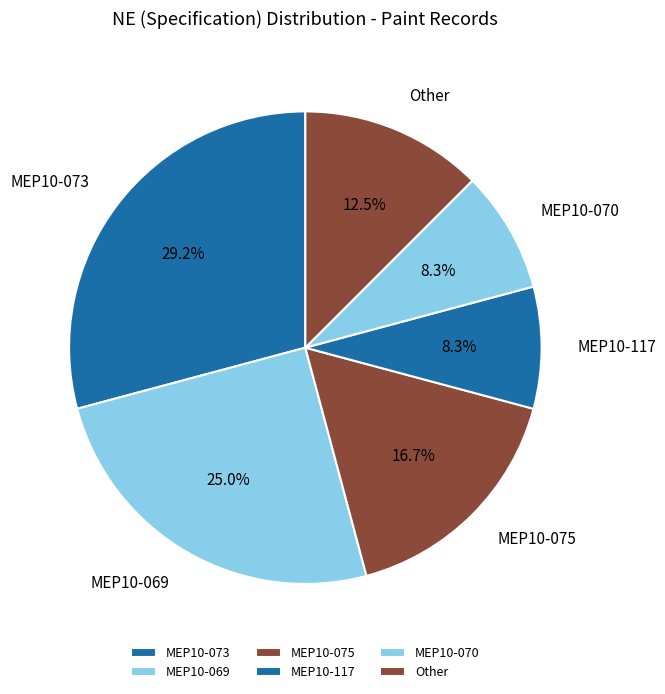

Is there any slice that represents more than half of the pie?

No